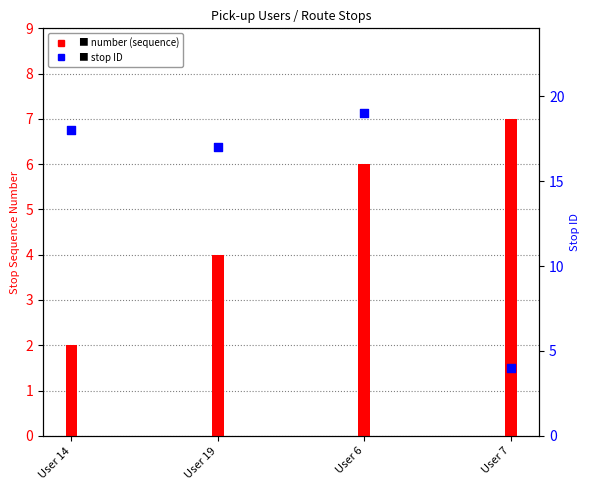

At how many categories does at least one series exceed 11?

3